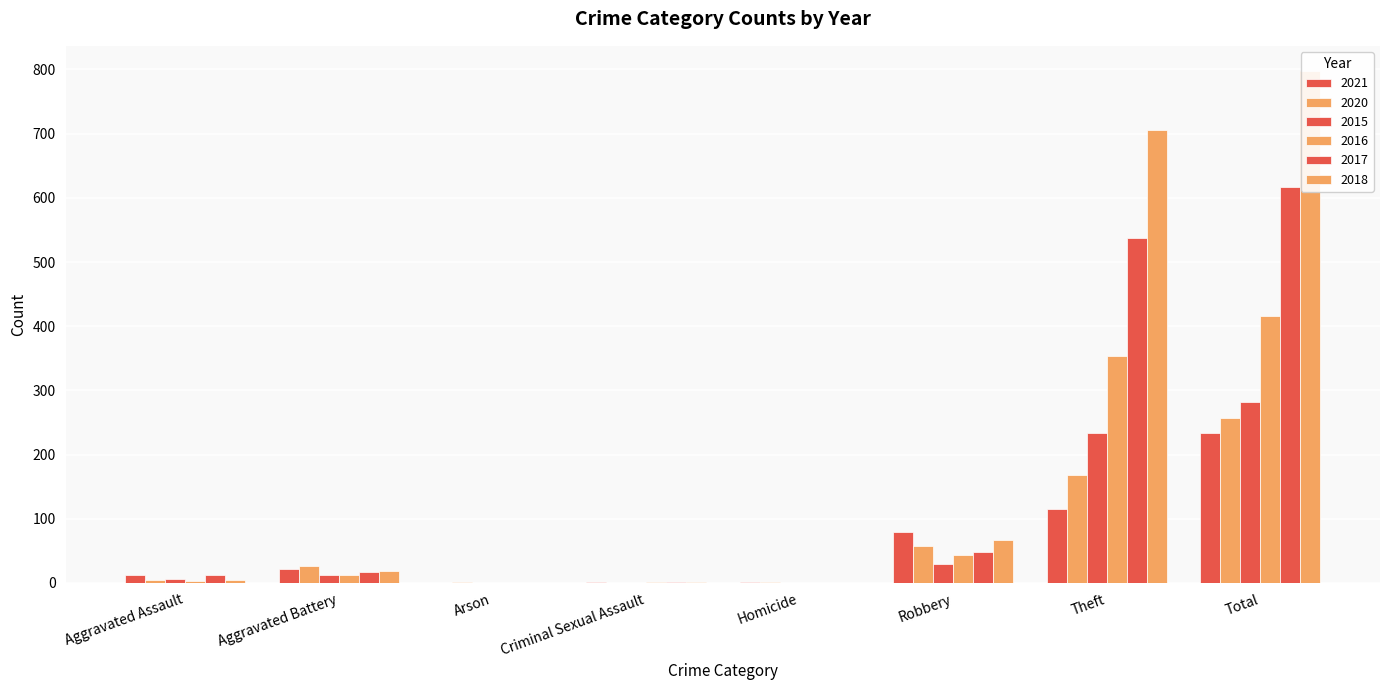

Is it true that 2020 equals 97 at Robbery?

False